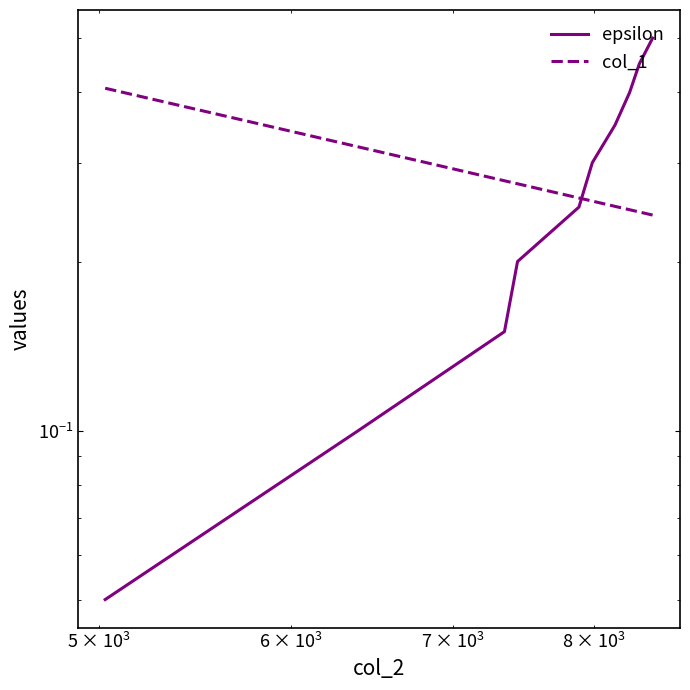

What is the difference between the second highest and second lowest values in the col_1 series?

0.1